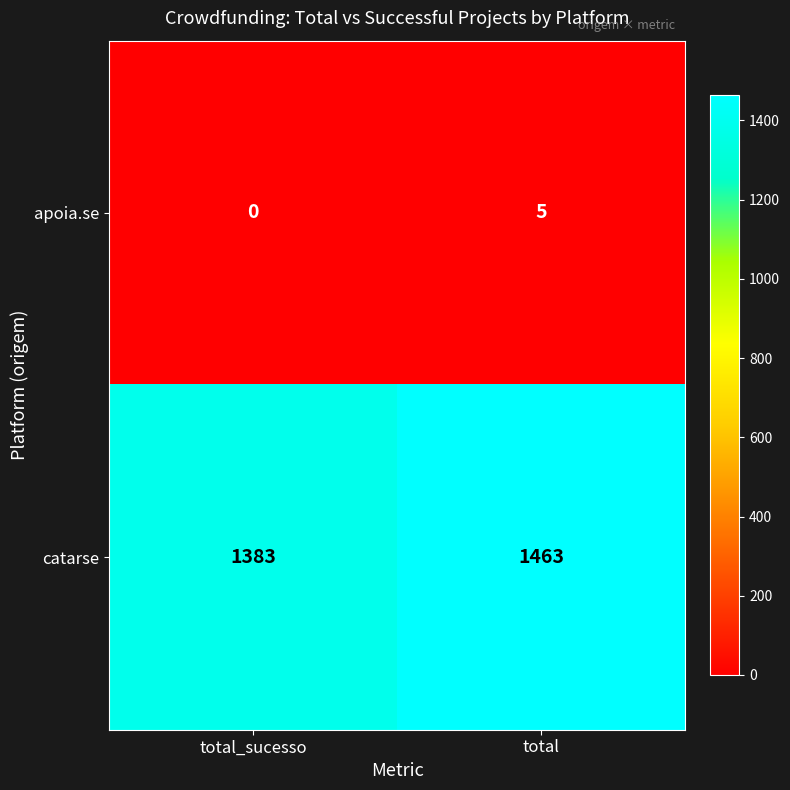

Reading left to right, list all the values displayed in this chart.

apoia.se: 0	5
catarse: 1383	1463